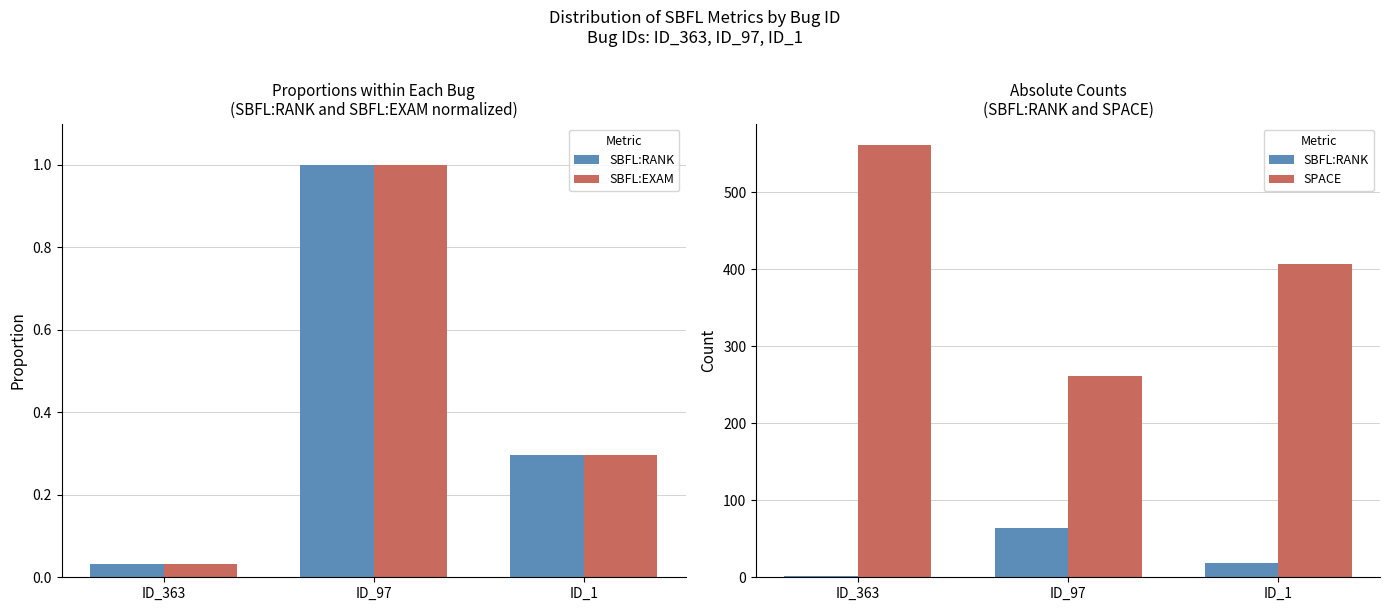

What is the difference between the maximum and minimum values in the SPACE series?

300.0